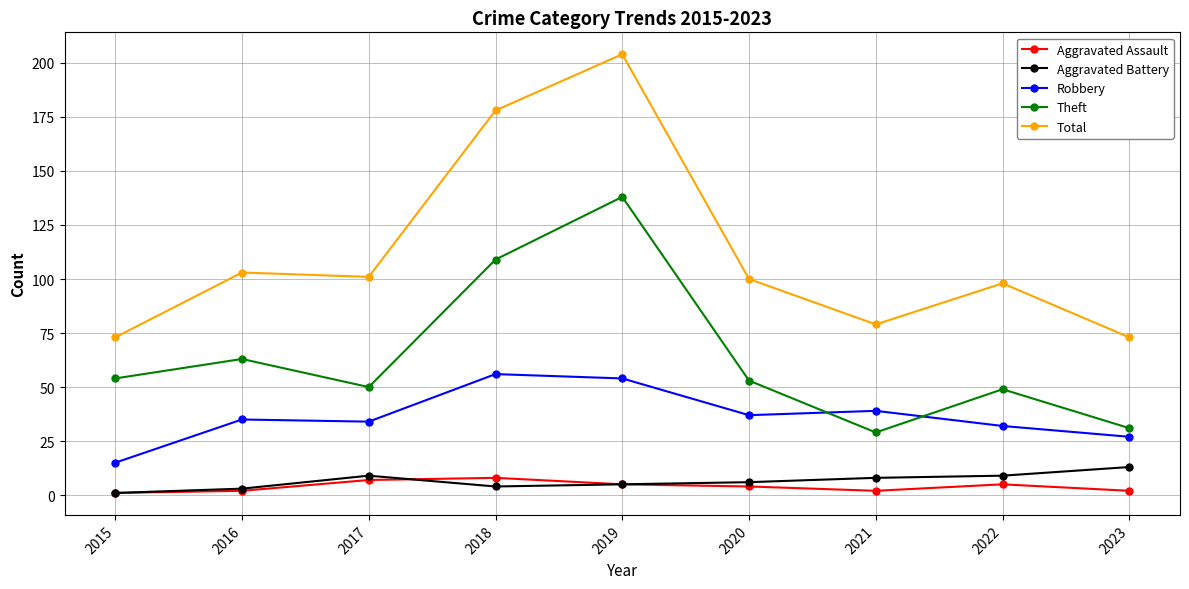

True or false: Total has more than 0 points higher than both neighbors.

True